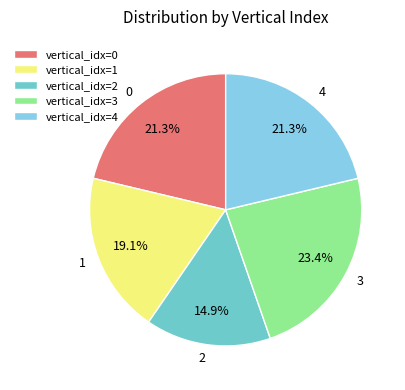

How much of the chart is everything except 4?

78.7%